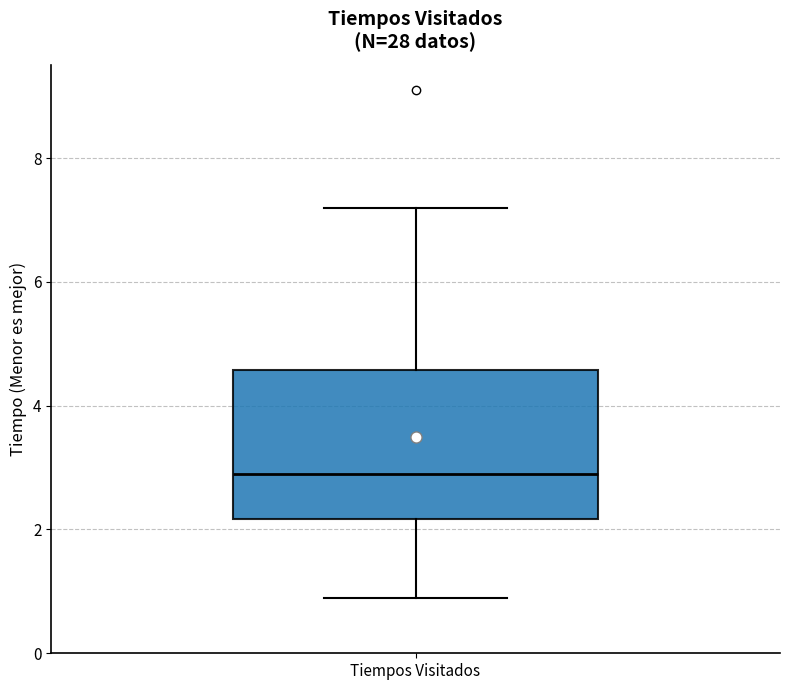

Where is the lower edge of the box for Tiempos Visitados on the y-axis? The values are not printed on the chart, so give them approximately, as read against the axis.

2.2